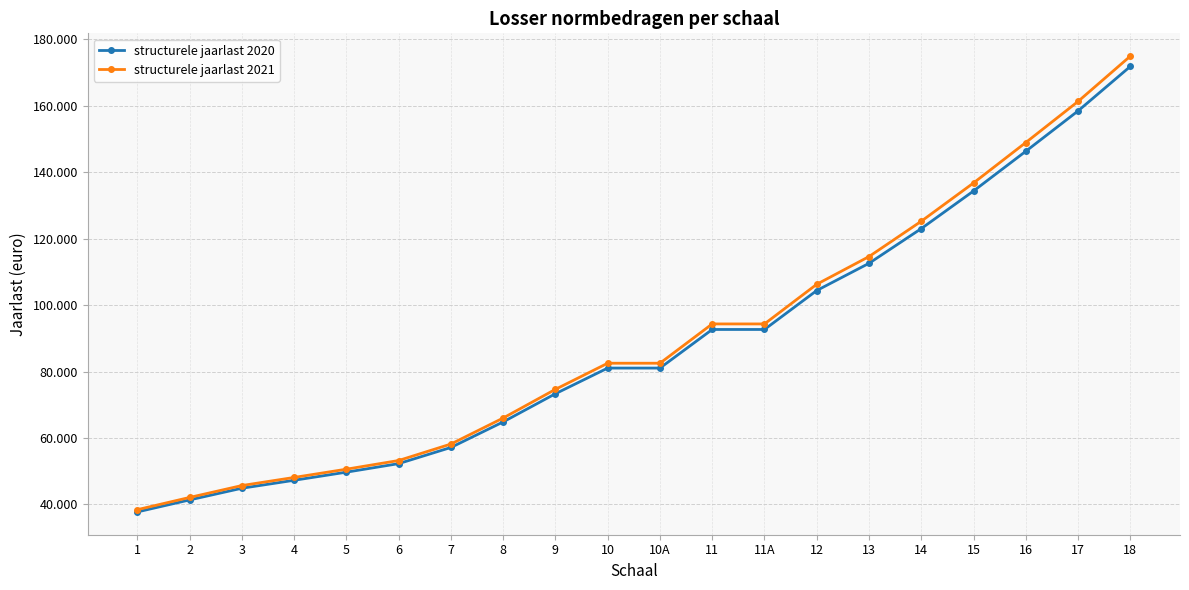

The structurele jaarlast 2021 series shows 74635.7 at 9. True or false?

True